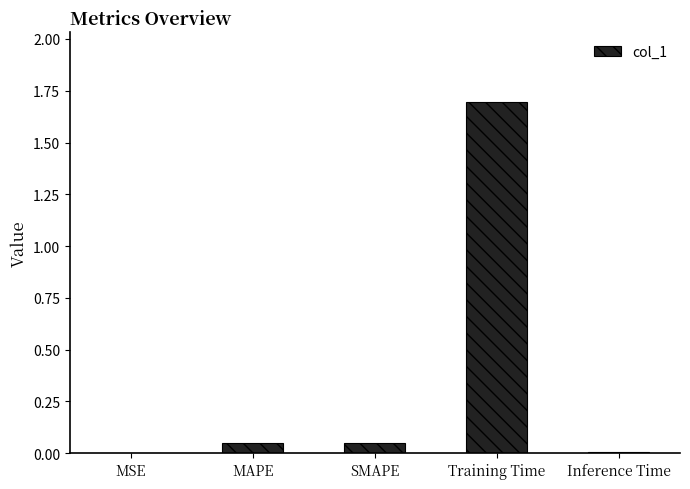

Which has a higher value, Inference Time or Training Time?

Training Time